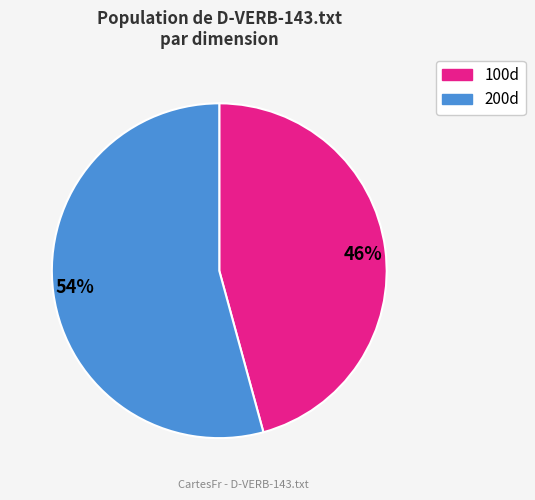

Do 46% and 54% together represent more than half of the pie?

Yes